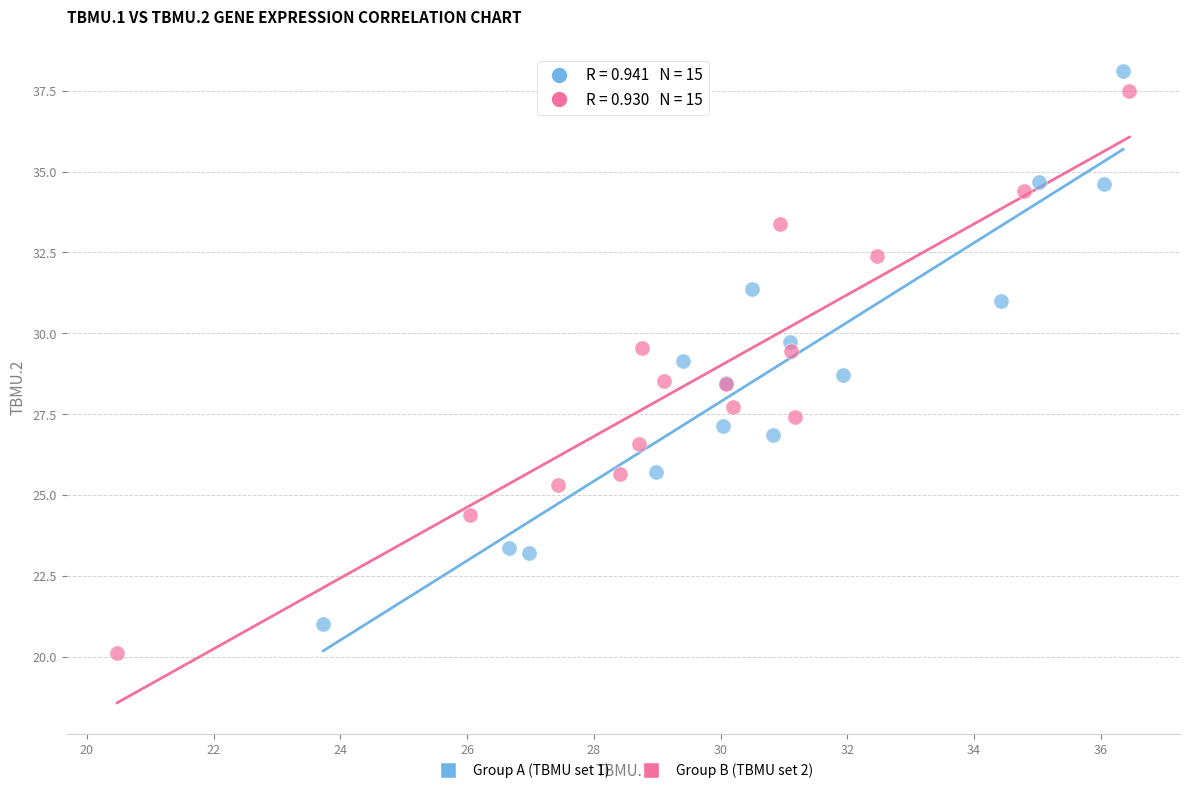

Which series contains the lowest Y value?

Group B (TBMU set 2)